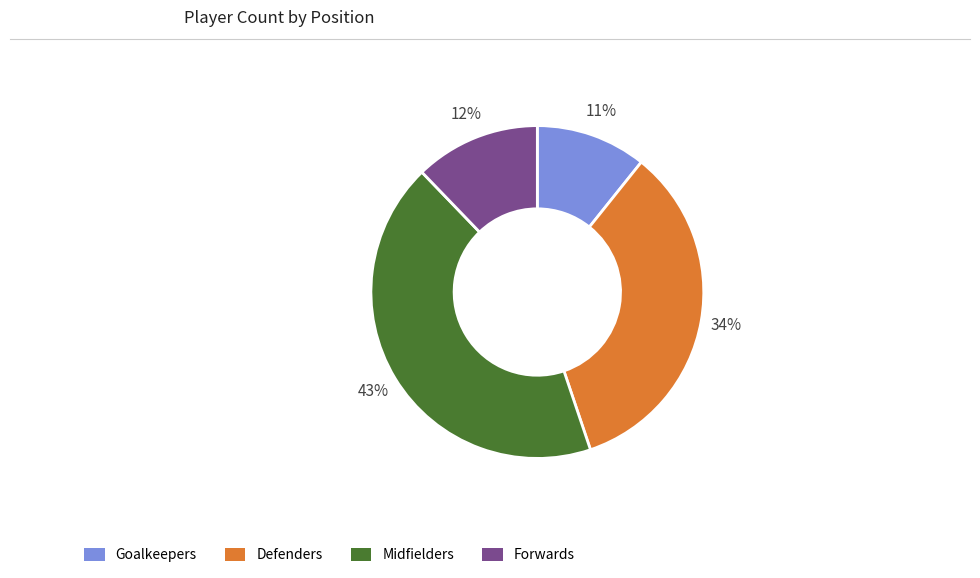

Which has a higher value, Goalkeepers or Defenders?

Defenders